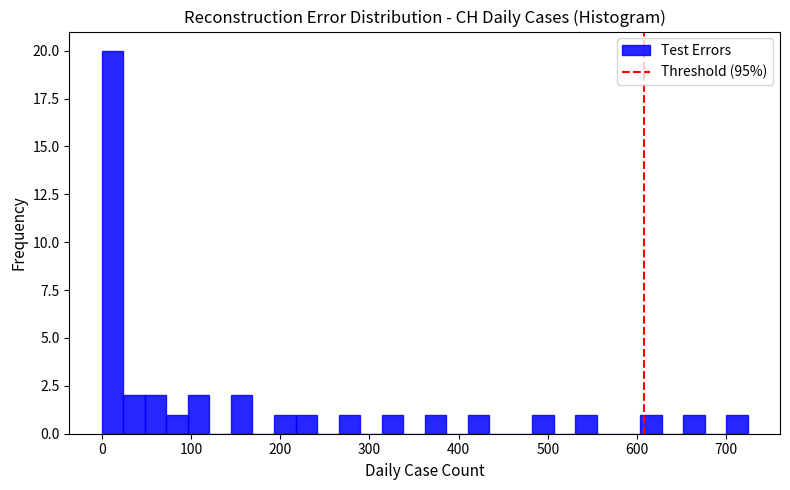

Around what value on the x-axis is the tallest bar? Give the approximate position of its centre, as read against the axis.

10